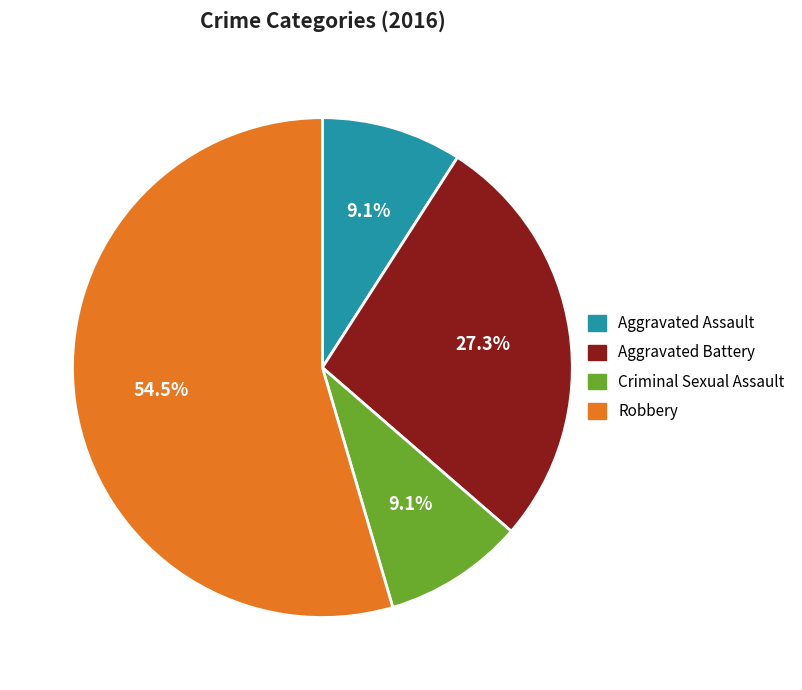

To the nearest percent, what is the difference between the largest and smallest slice percentages?

45%